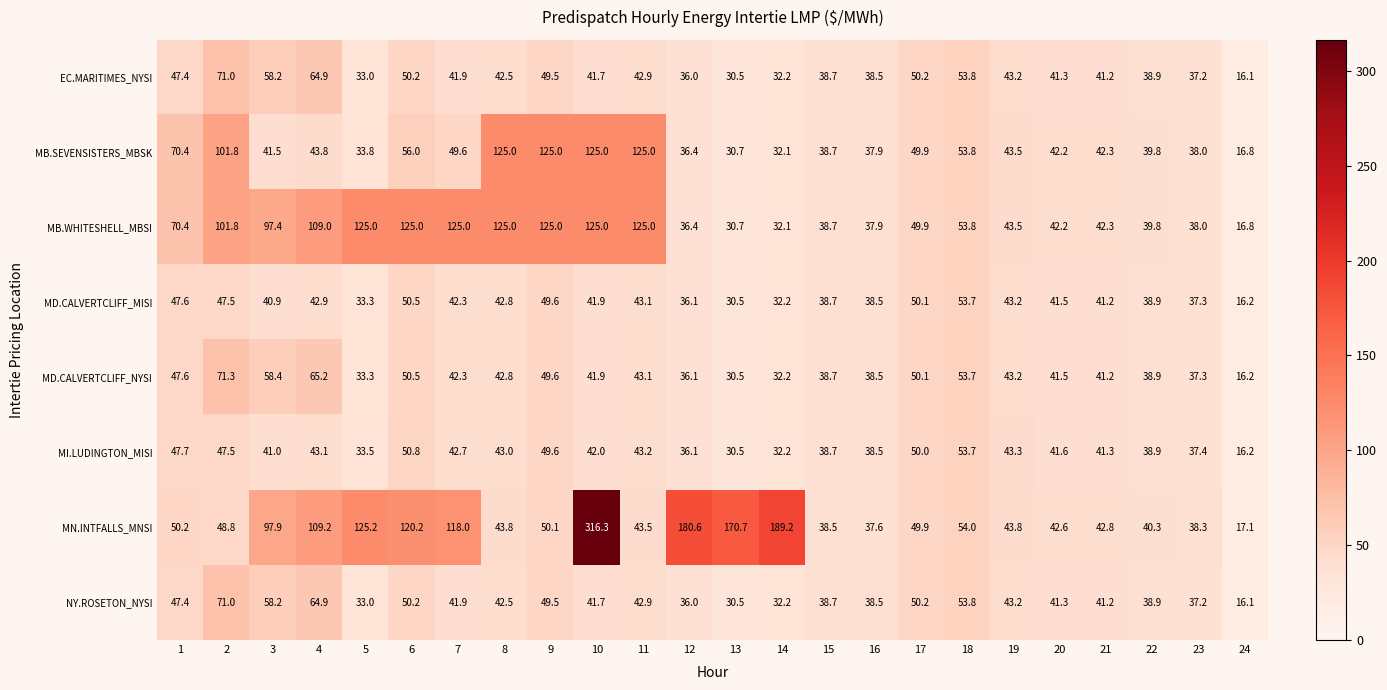

Which category has the lowest value across all series?

24